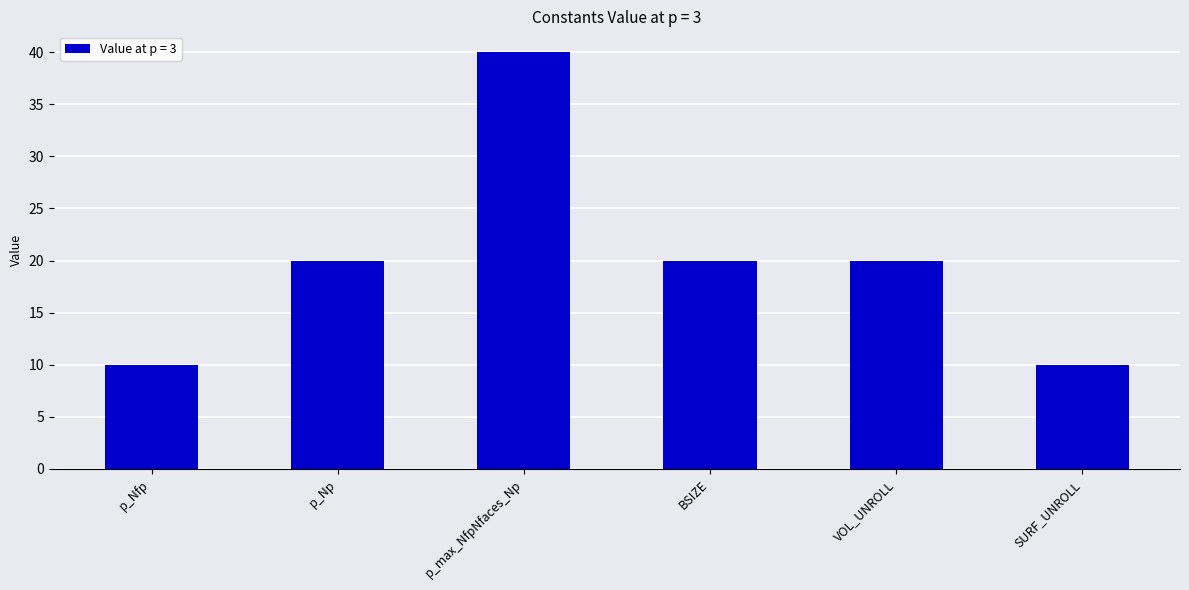

Read the value at BSIZE.

20